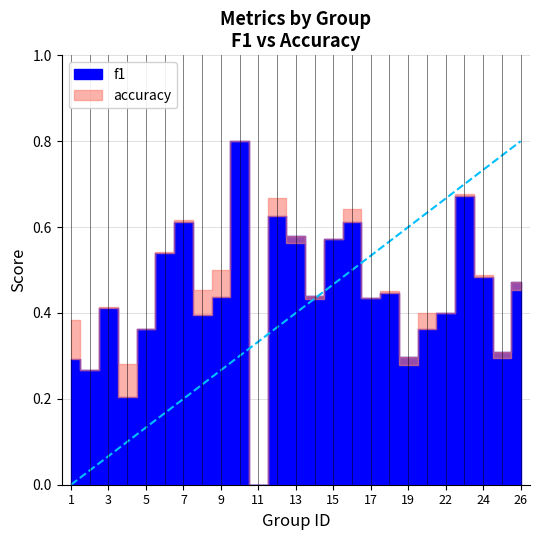

Rank the categories by f1 value from highest to lowest.

10, 23, 12, 16, 7, 13, 15, 6, 24, 26, 18, 14, 9, 17, 3, 22, 8, 5, 21, 25, 19, 1, 2, 4, 11